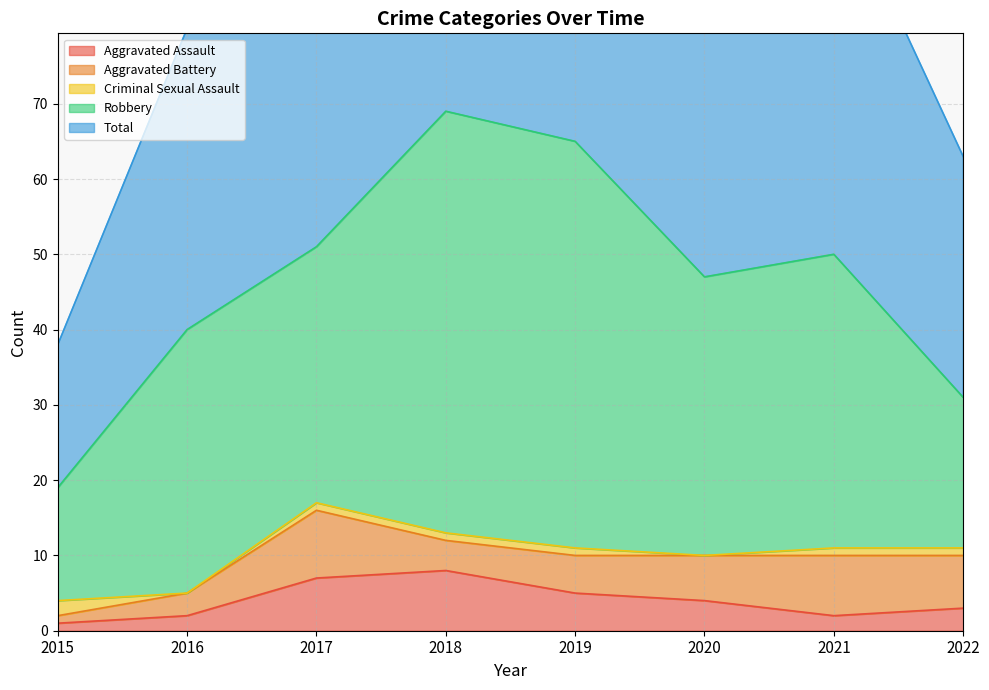

What is the value of the Aggravated Assault point at the 4th from the left?

8